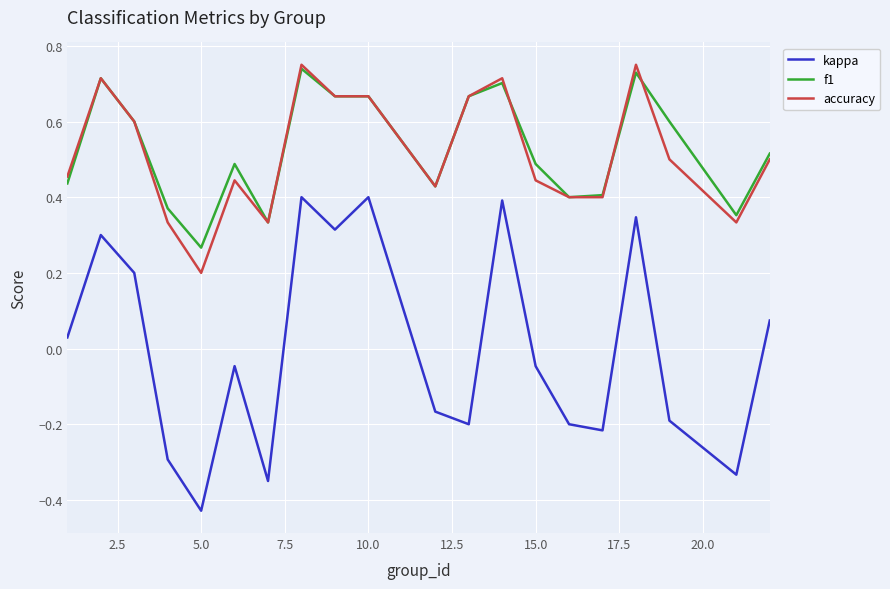

True or false: f1 and kappa intersect in this chart.

False